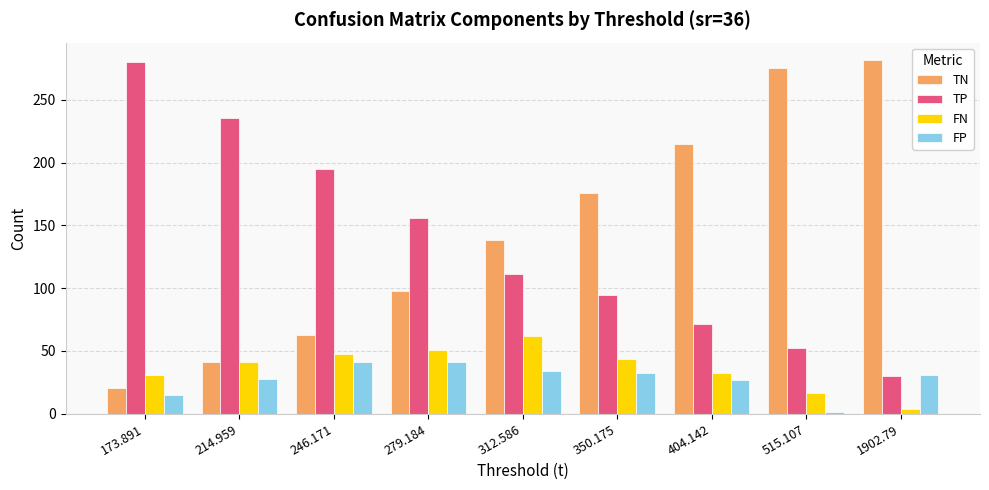

At 312.586, list the series in order from largest to smallest.

TN, TP, FN, FP